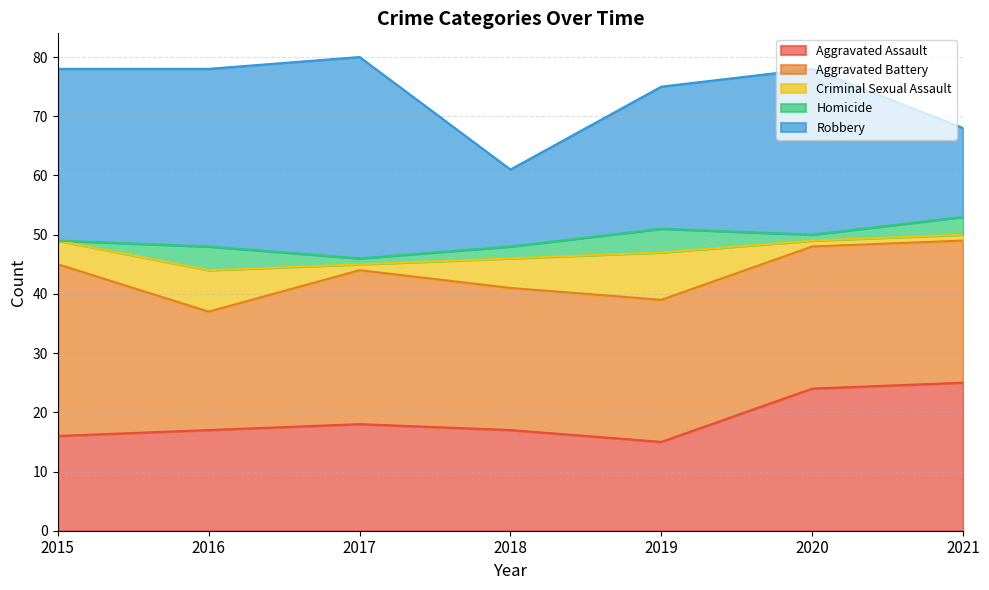

What is the difference between the highest and lowest values at 2021?

24